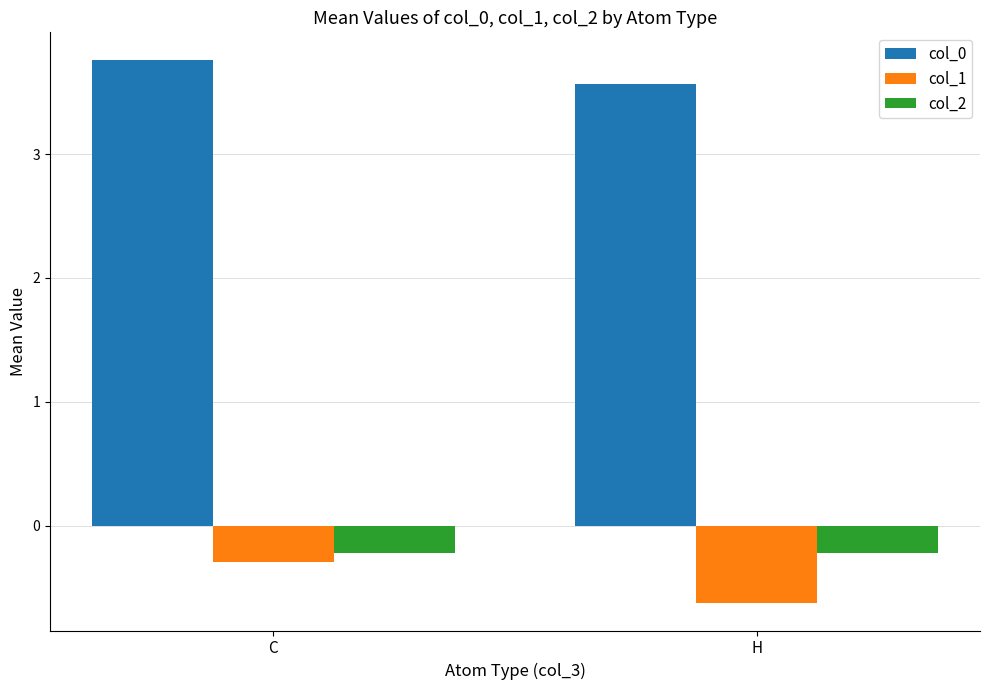

Rank the series at H from highest to lowest value.

col_0, col_2, col_1